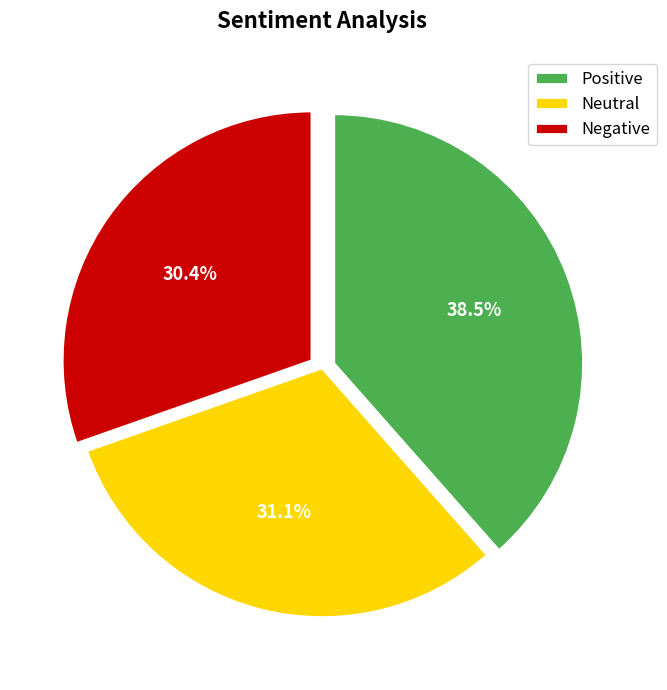

Does any single category account for the majority?

No